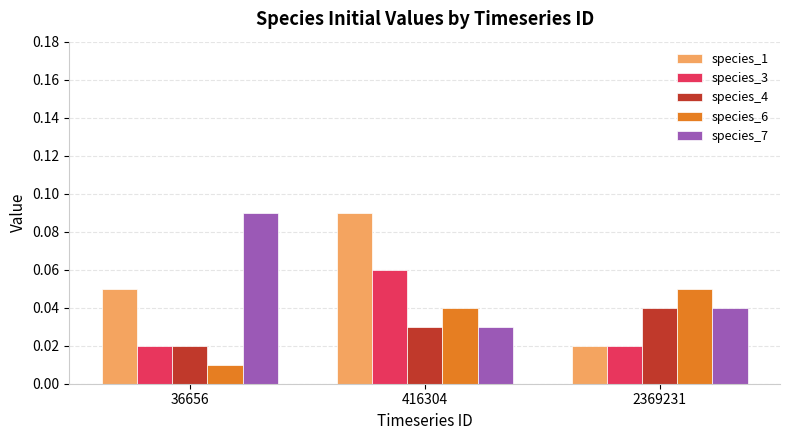

Are the bars horizontal?

No